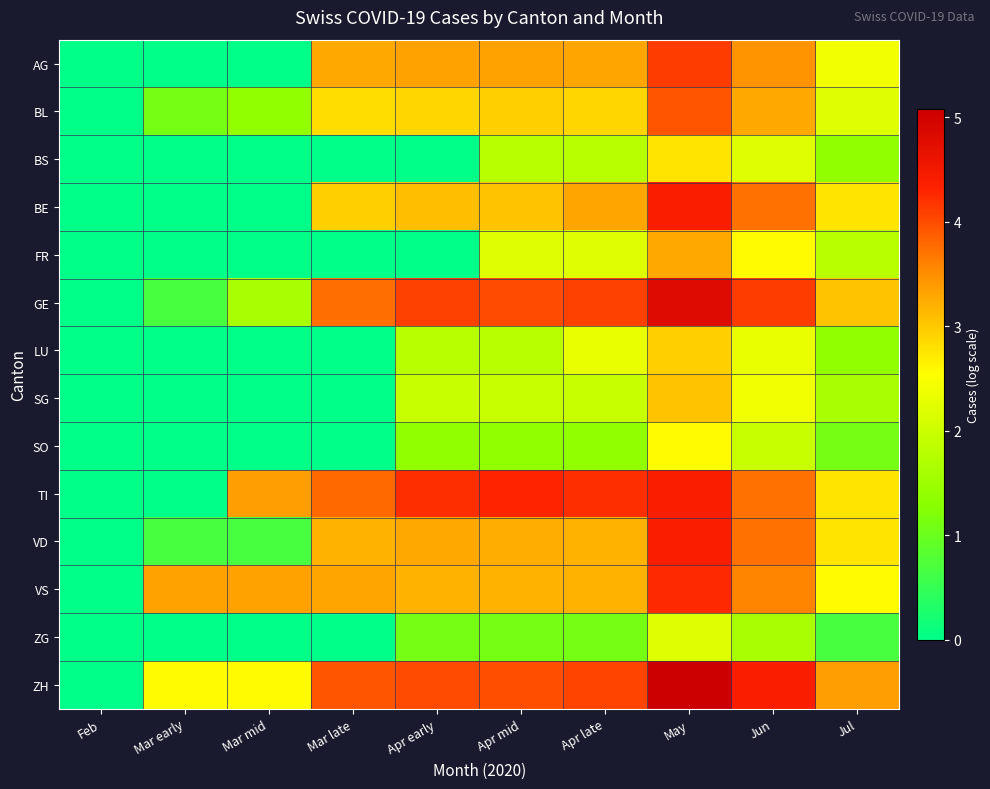

What is the difference between the highest and lowest values at Mar late?

3.9